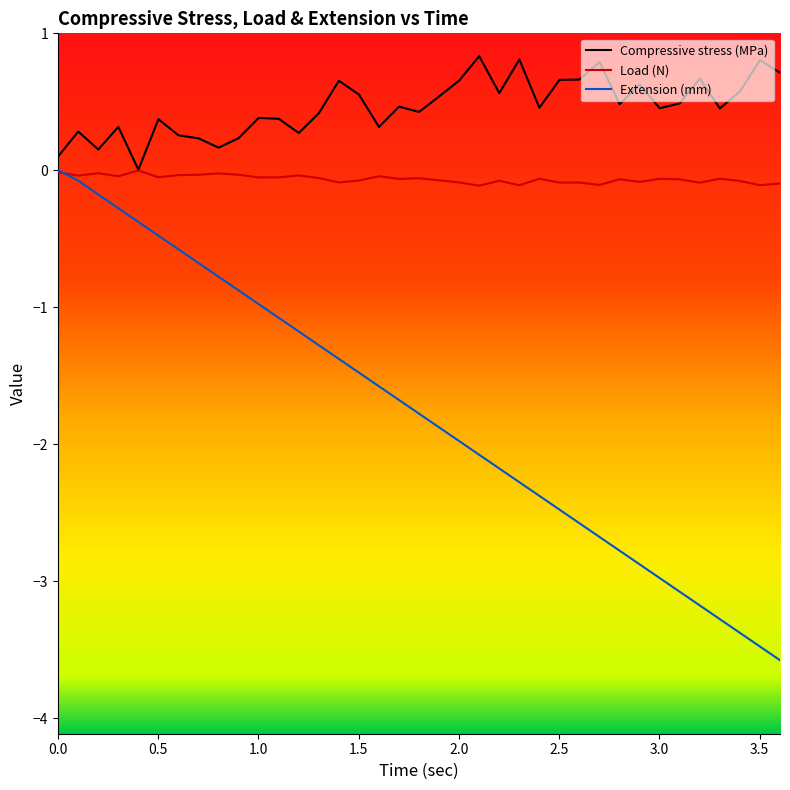

List the series in order of their overall mean, highest first.

Compressive stress (MPa), Load (N), Extension (mm)